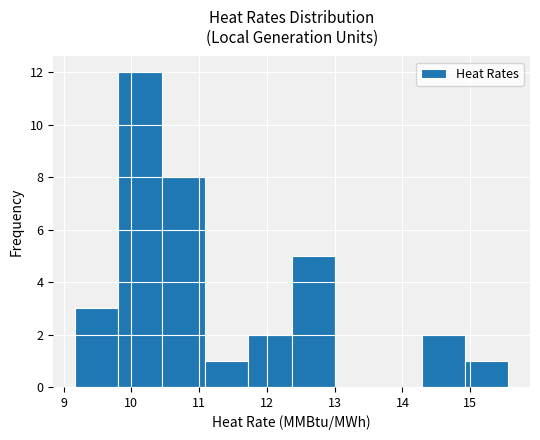

How tall is the bar that spans 11.1 to 11.7 on the x-axis? Neither the bar edges nor the heights are printed on the chart, so give them approximately, as read against the axes.

1